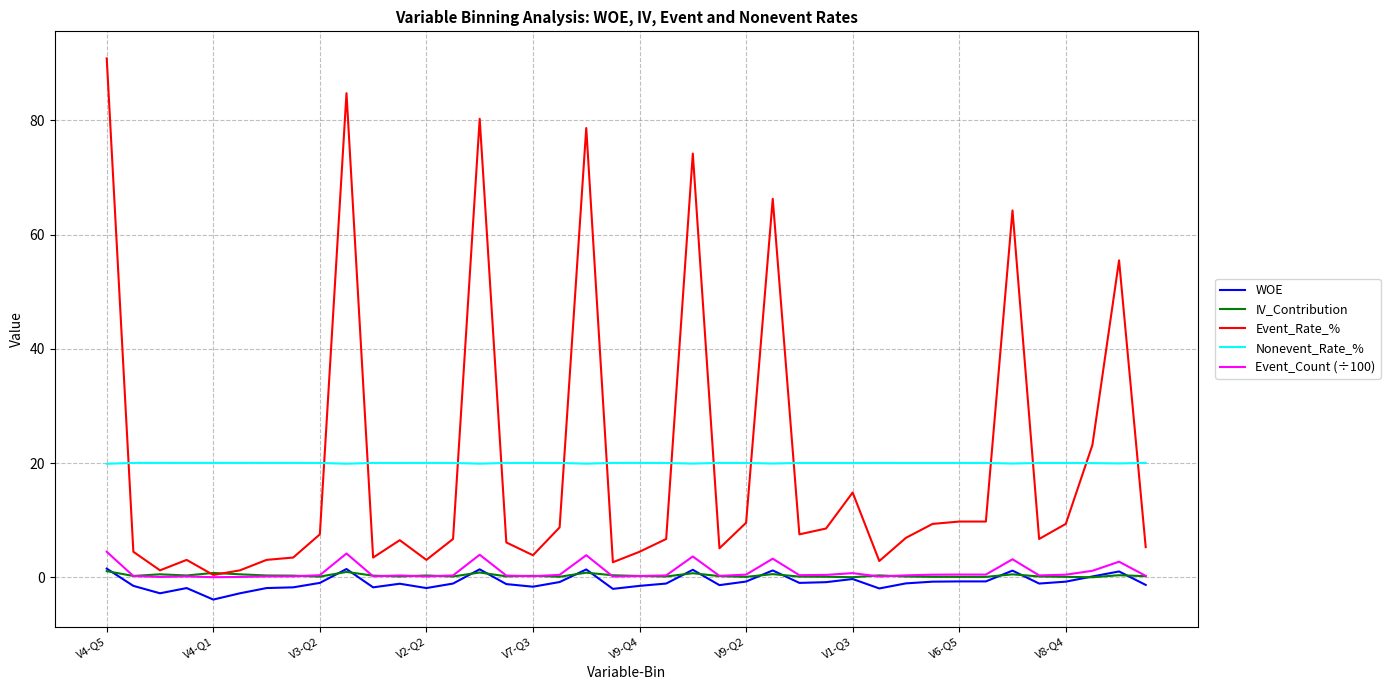

Which series has the widest spread of values?

Event_Rate_%